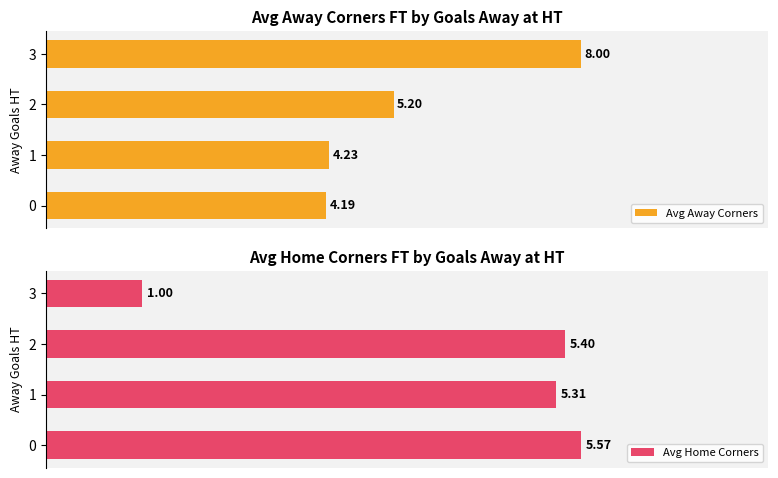

Reading left to right, list all the values displayed in this chart.

Avg Away Corners: 4.2	4.2	5.2	8.0
Avg Home Corners: 5.6	5.3	5.4	1.0